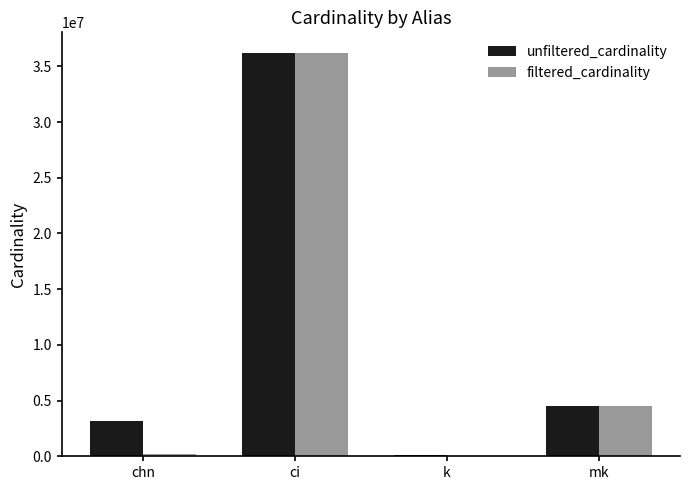

Where does the unfiltered_cardinality series first go above 4523930?

ci